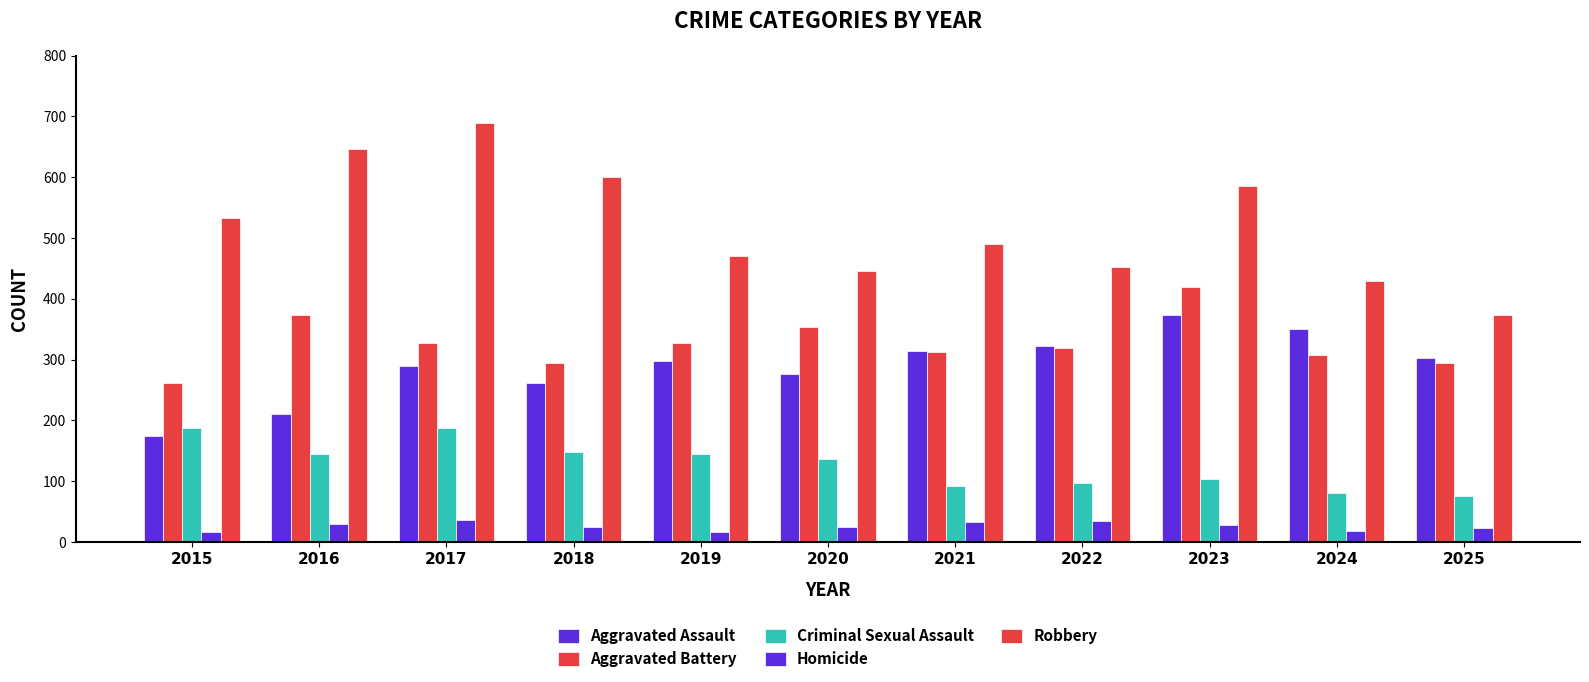

What is the minimum value shown in the chart?

16